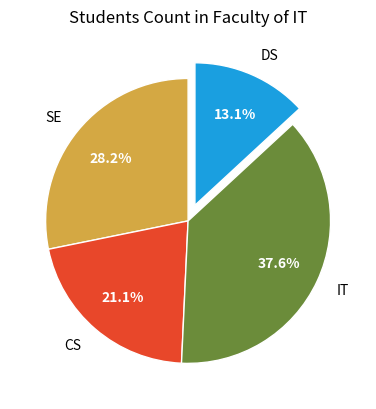

Which slice is the largest?

IT